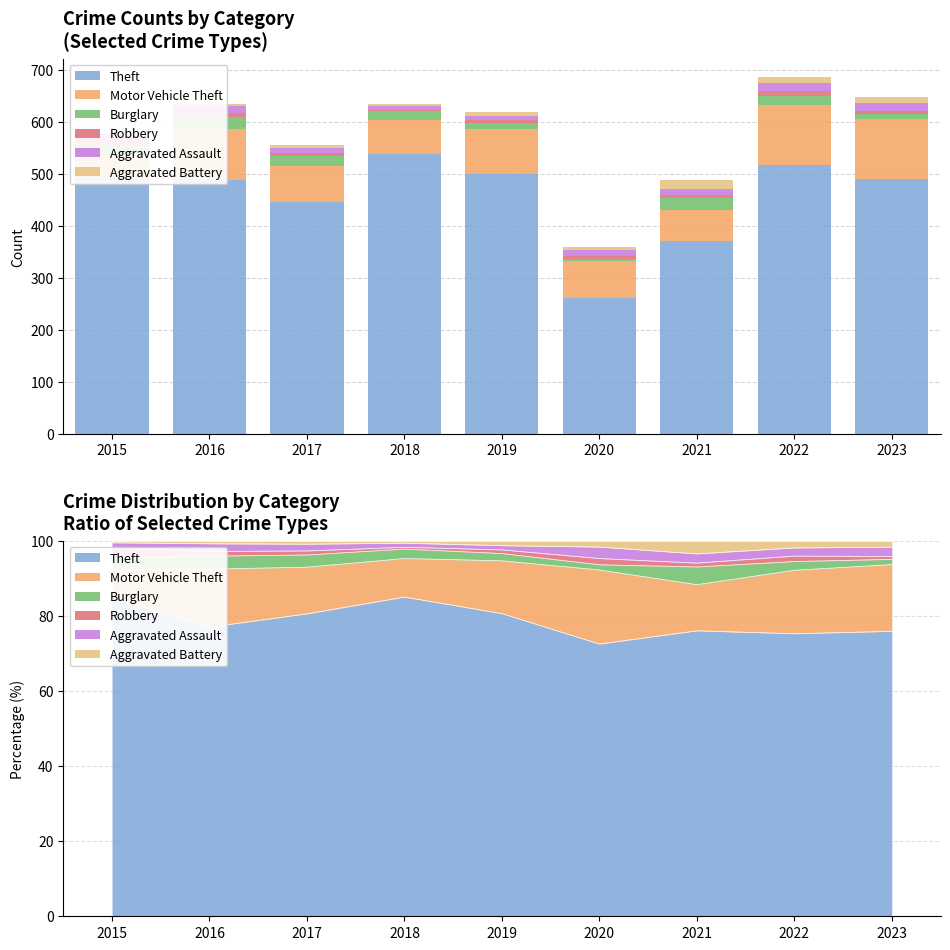

Which category has the highest value in the Aggravated Assault series?

2023